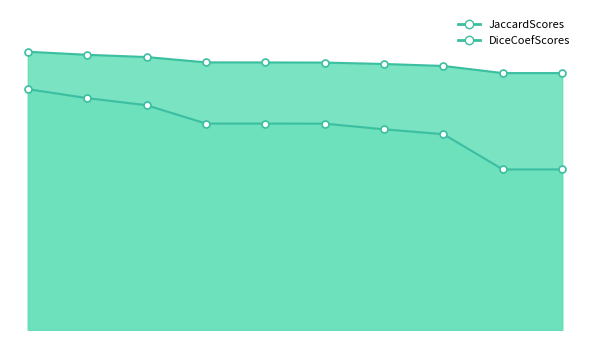

True or false: DiceCoefScores has more than 2 points higher than both neighbors.

False